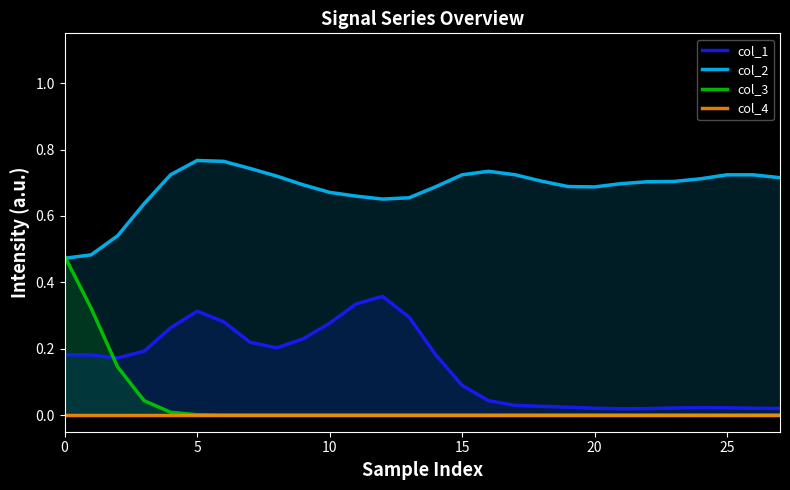

The col_3 series shows 0.0 at 5. True or false?

True